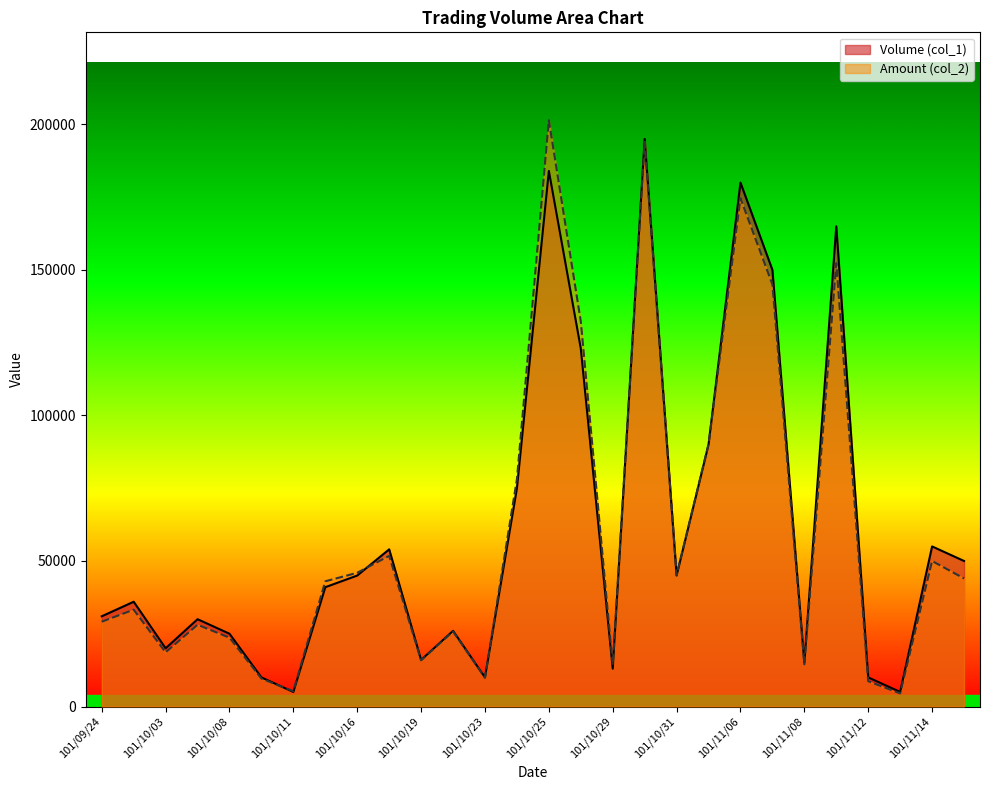

At how many categories does at least one series exceed 144852?

5